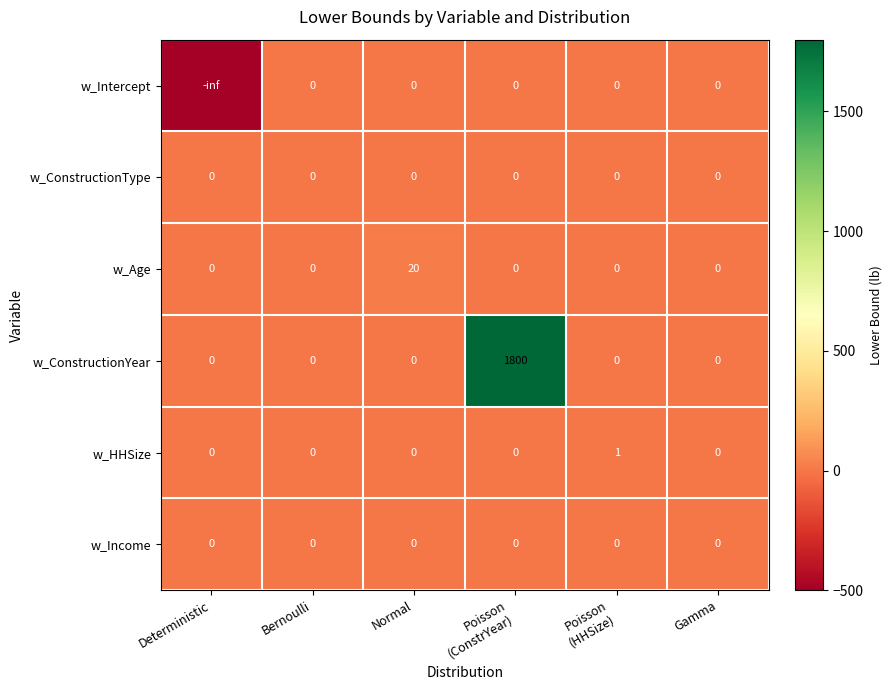

Is the value of w_Intercept at Bernoulli greater than the value of w_Age at Gamma?

No